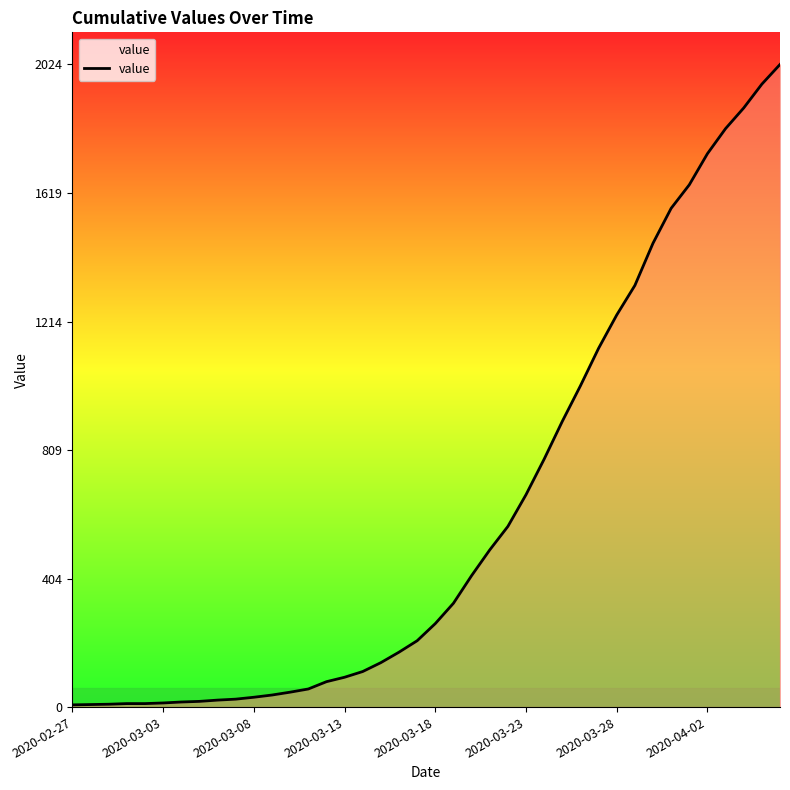

What is the greatest value displayed?

2024